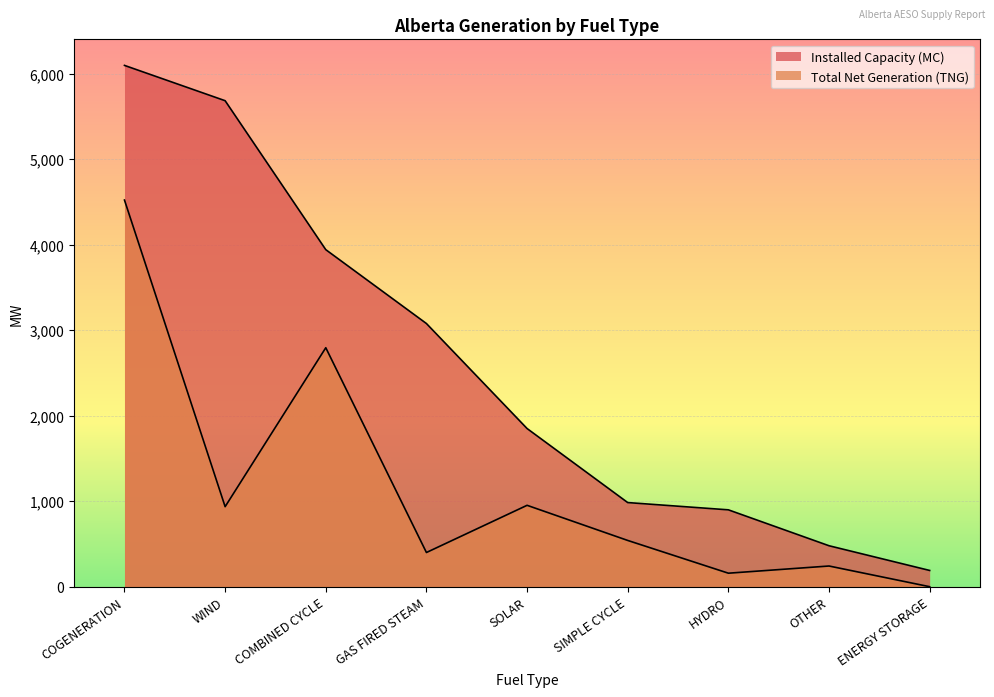

What is the sum of the Installed Capacity (MC) values at WIND and COMBINED CYCLE?

9626